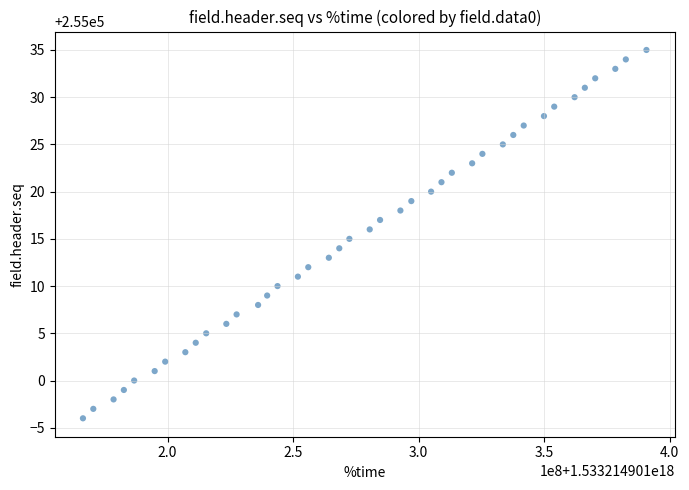

What is the range of X values (max minus min)?

224379904